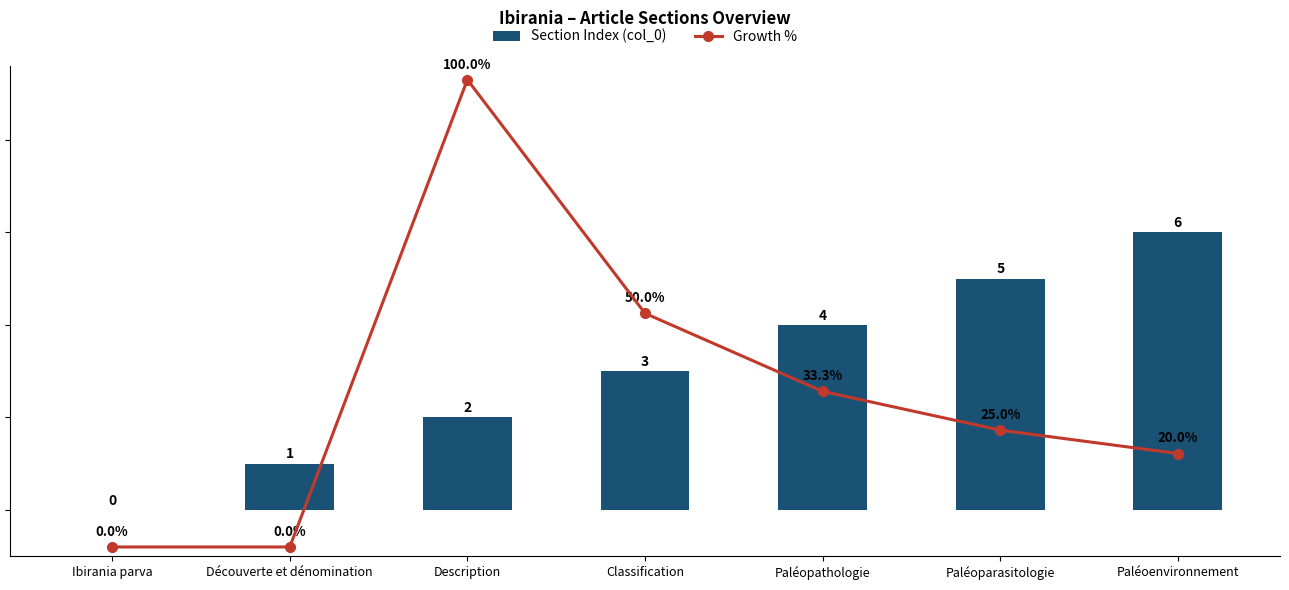

How many series are shown in this chart?

2